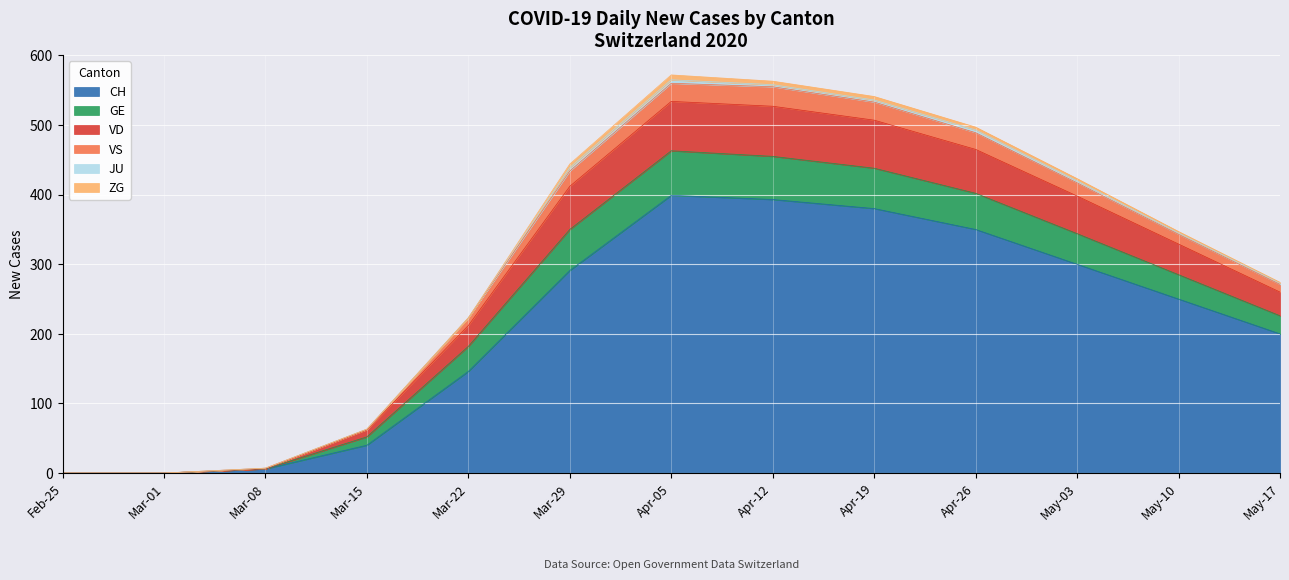

How many values in the CH series are below 250?

6